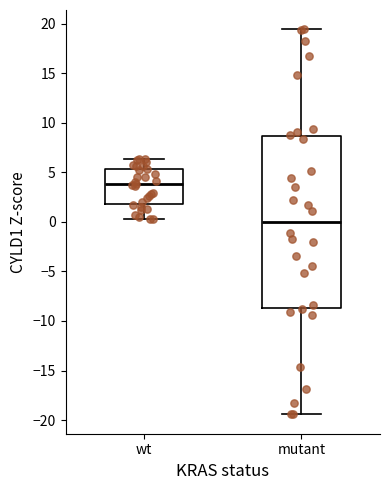

Reading left to right, transcribe this box plot: for each box, give where its median line is, the range the box spans, and where its two whiskers end, as read against the y-axis. The values are not printed on the chart, so give them approximately, as read against the axis.

wt: median 4.0, box 2.0 to 5.5, whiskers 0.5 to 6.5
mutant: median 0.0, box -8.5 to 8.5, whiskers -19.5 to 19.5